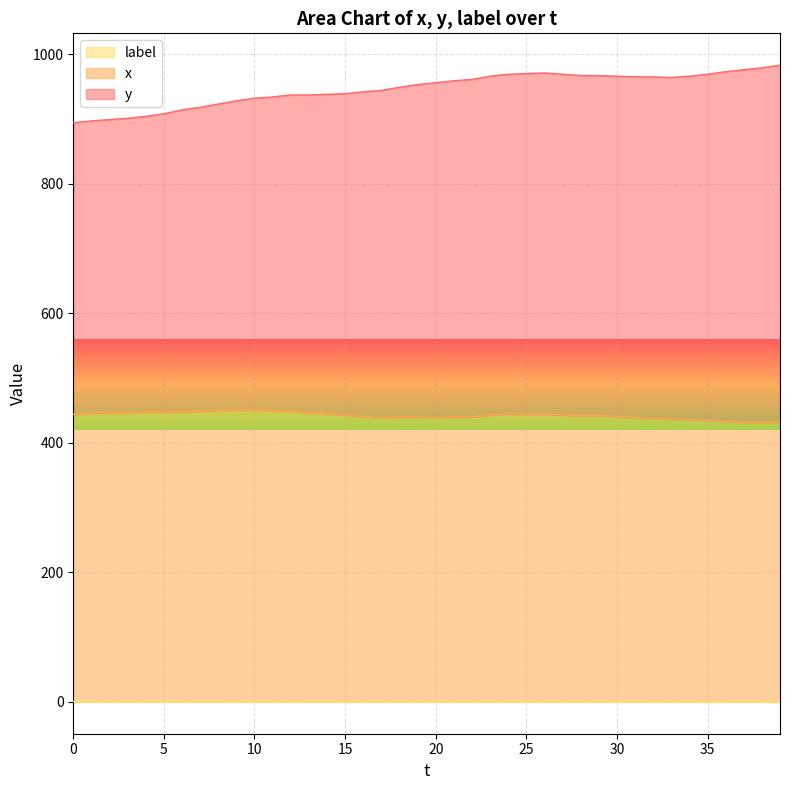

What is the greatest value displayed?

983